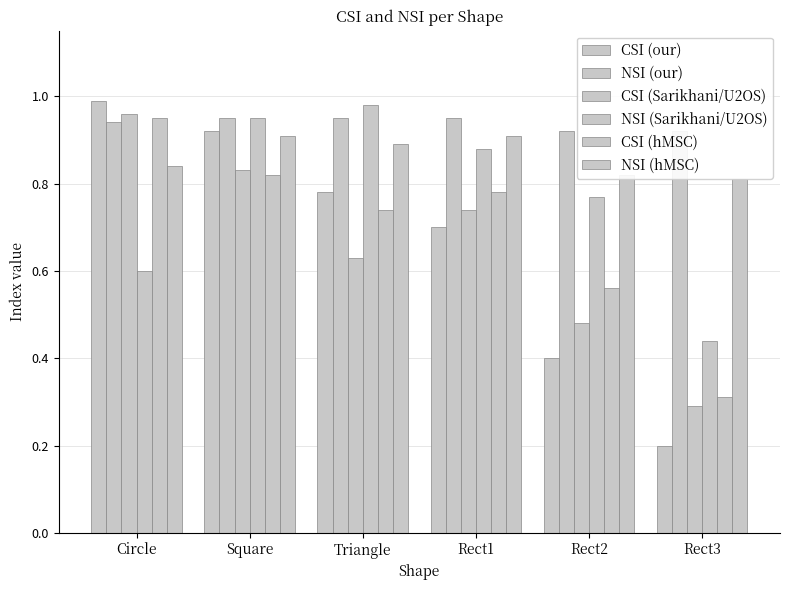

Which has a higher value, Rect2 or Rect3?

Rect2